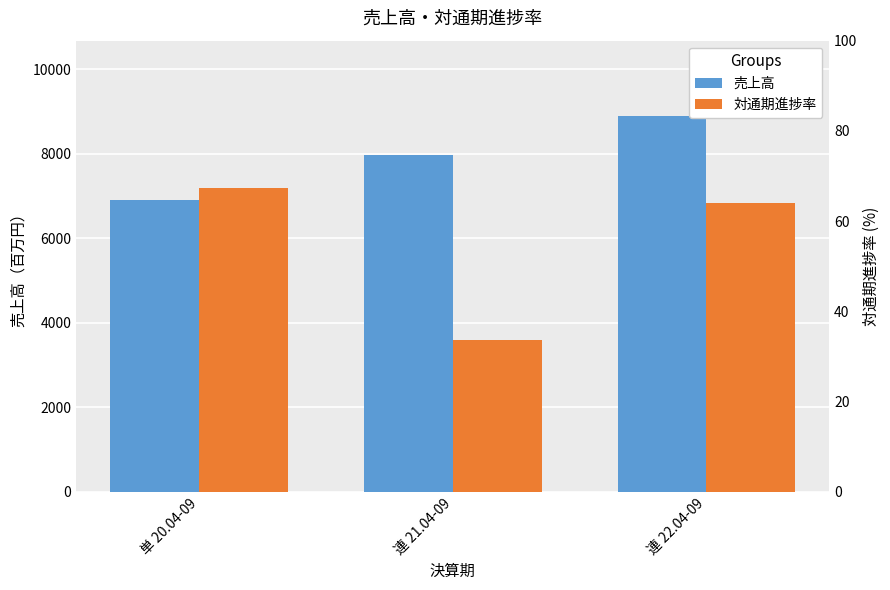

Are the bars grouped side by side (vs. stacked)?

Yes